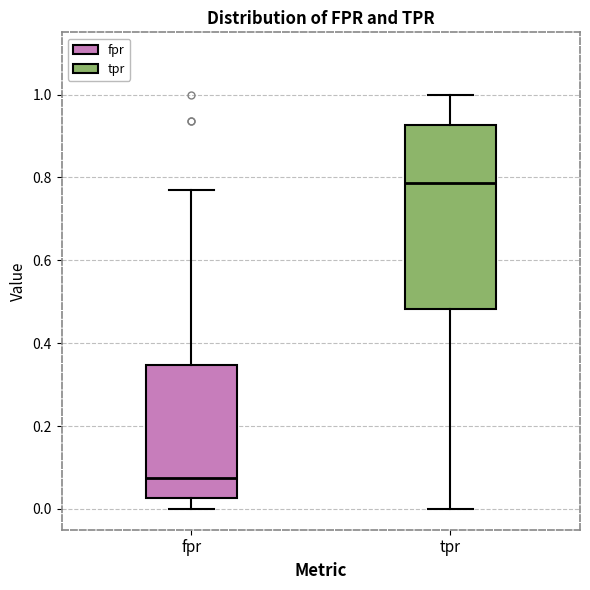

Where does the lower whisker of the box for fpr end on the y-axis? The values are not printed on the chart, so give them approximately, as read against the axis.

0.00